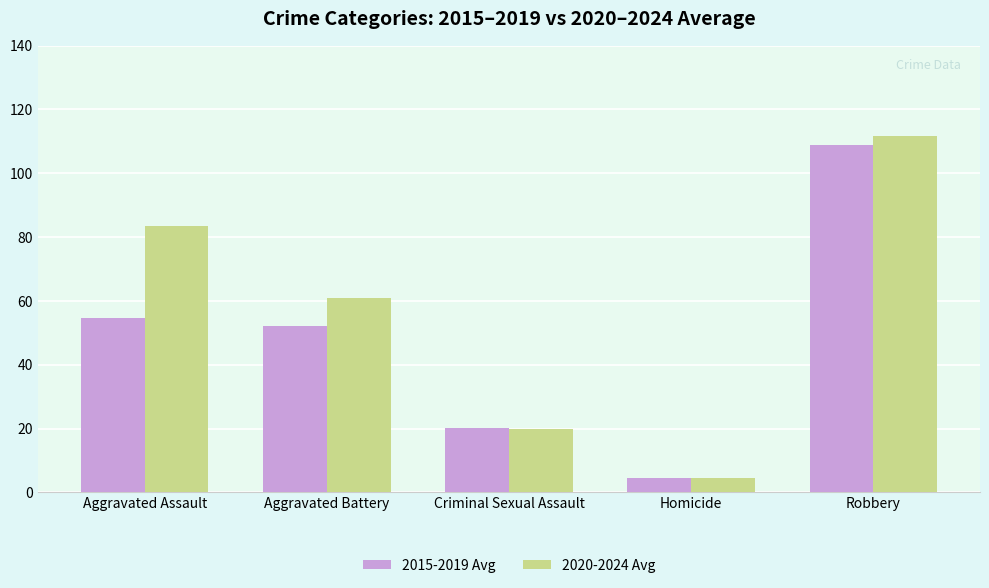

What is the difference between the 2020-2024 Avg values at Criminal Sexual Assault and Aggravated Assault?

63.8